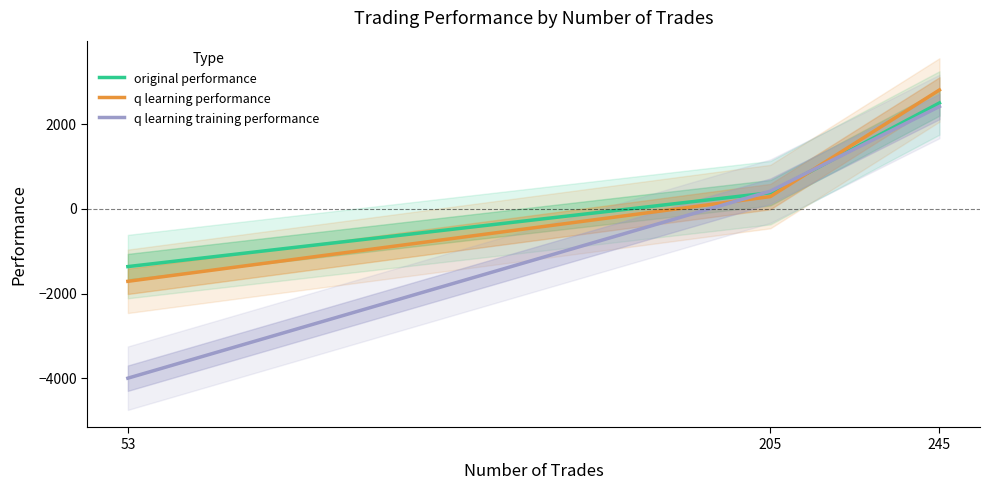

What is the minimum value for original performance?

-1361.7